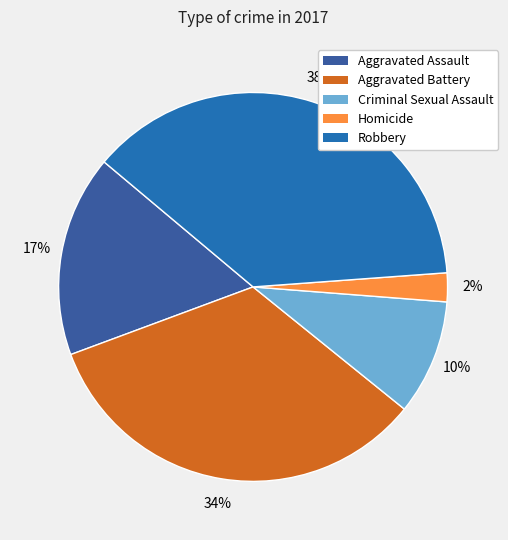

How much of the chart is everything except Aggravated Battery?

66.5%